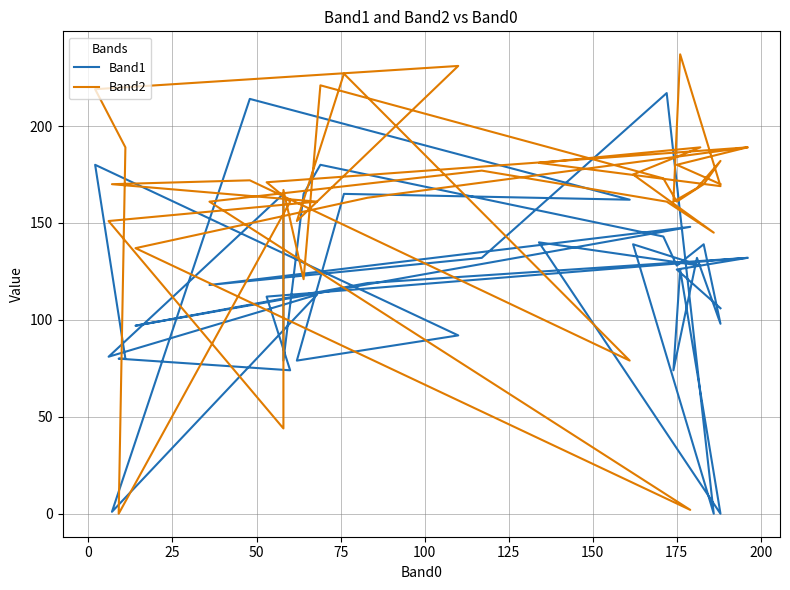

Reading left to right, extract all data points from this chart.

Band1: 132	119	97	148	118	132	217	0	139	128	140	0	126	74	132	98	139	128	143	180	165	79	165	165	81	113	1	214	162	165	79	92	180	80	80	74	112	132	126	106
Band2: 189	163	137	2	161	177	161	145	175	189	181	169	237	161	168	182	170	161	173	221	121	167	151	44	151	161	170	172	79	227	151	231	219	189	0	161	171	189	180	170